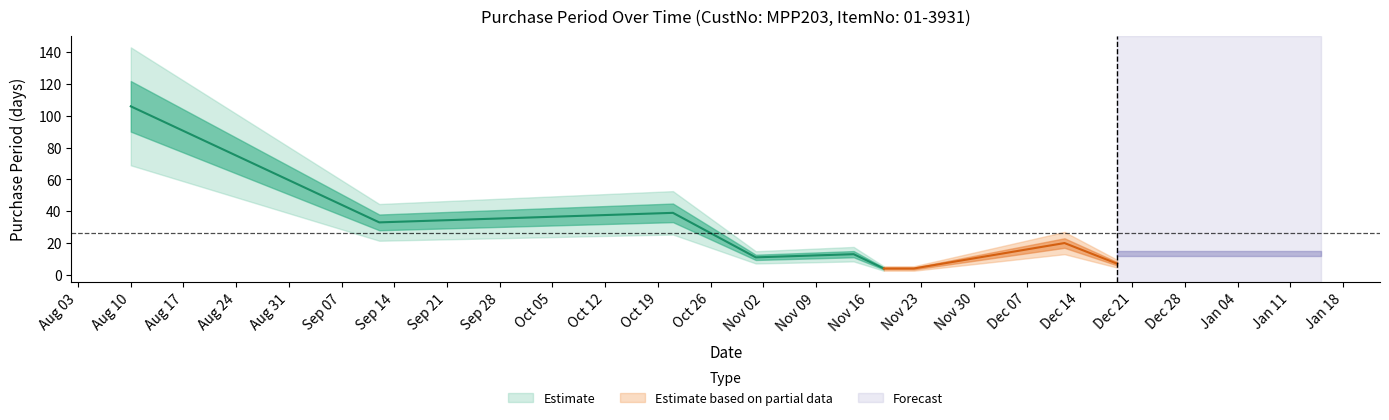

Approximately how many times larger is the value at 2016-12-12 compared to 2016-11-01?

1.8